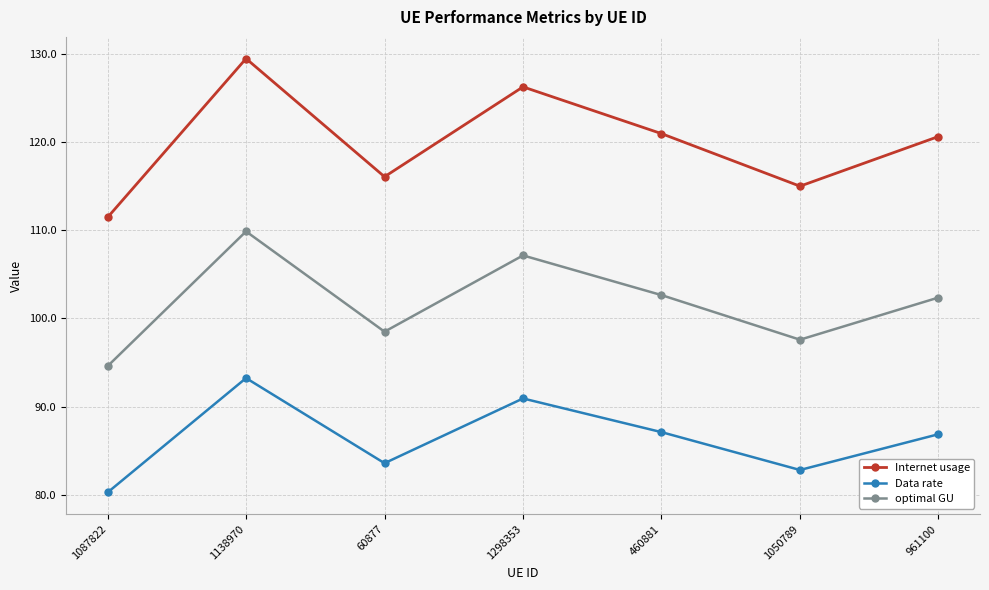

What is the difference between the second highest and minimum values in the Internet usage series?

14.8